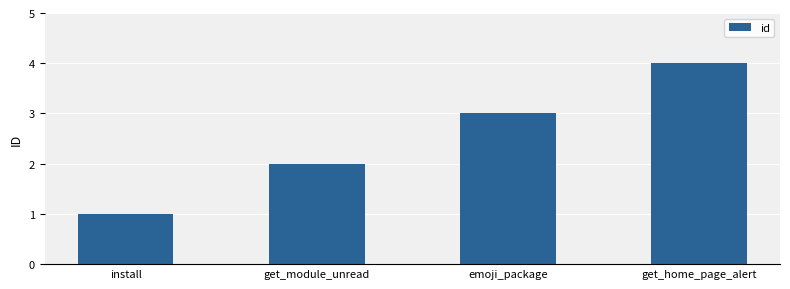

Approximately how many times larger is the value at emoji_package compared to install?

3.0